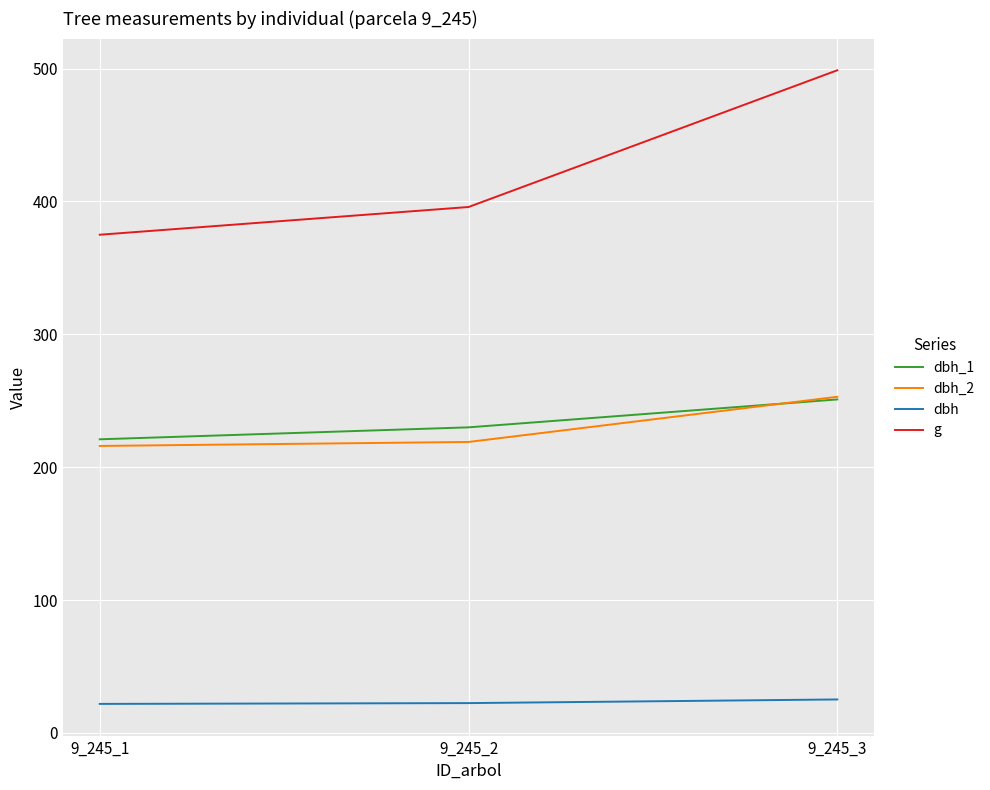

Which series has the largest total across all categories?

g